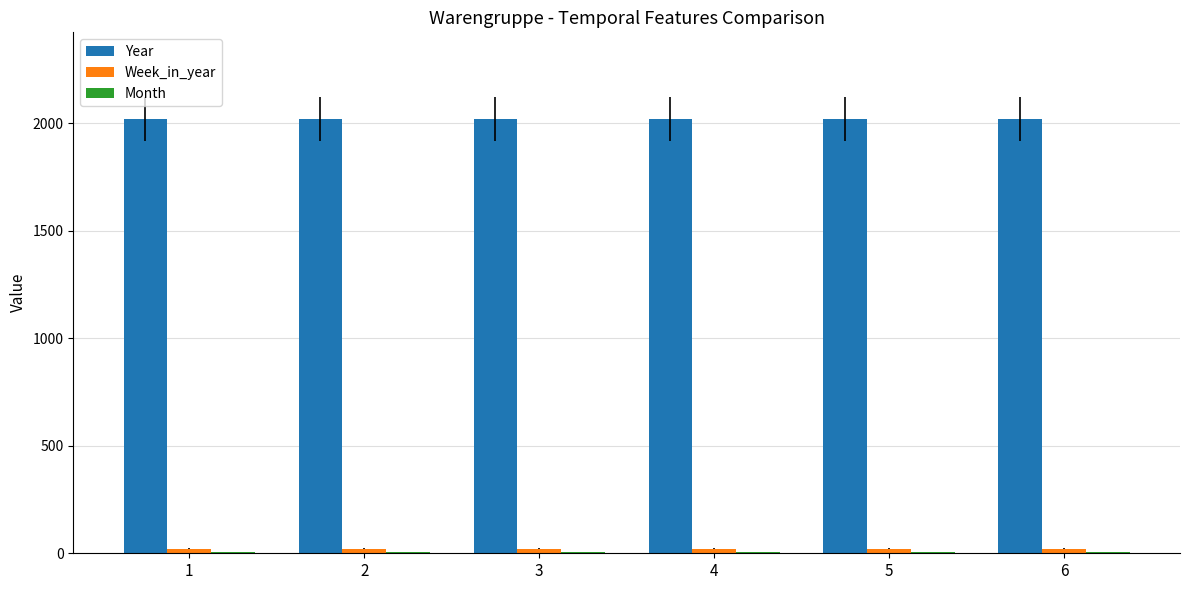

What is the maximum value shown in the chart?

2019